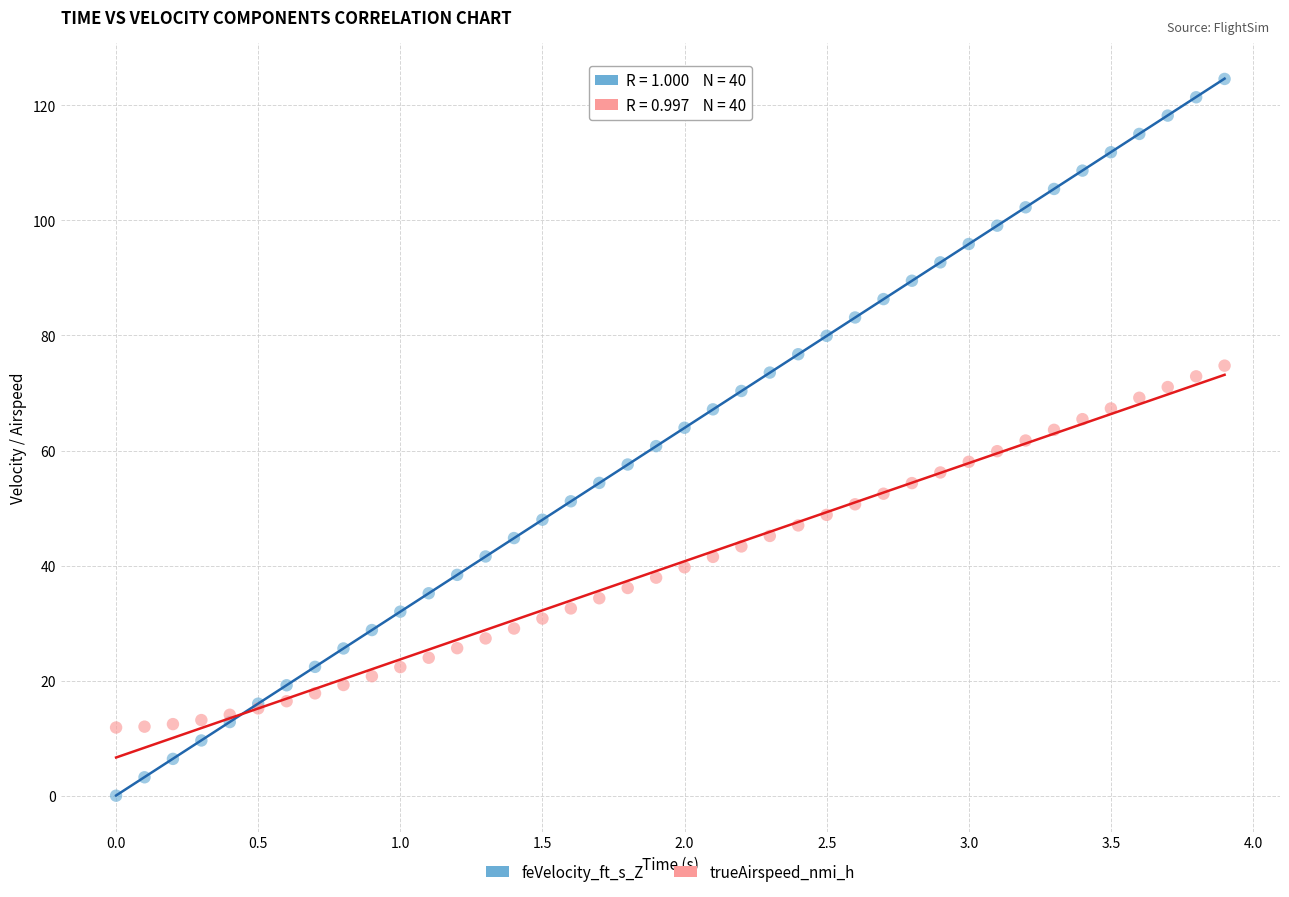

Which series reaches the maximum Y coordinate?

feVelocity_ft_s_Z